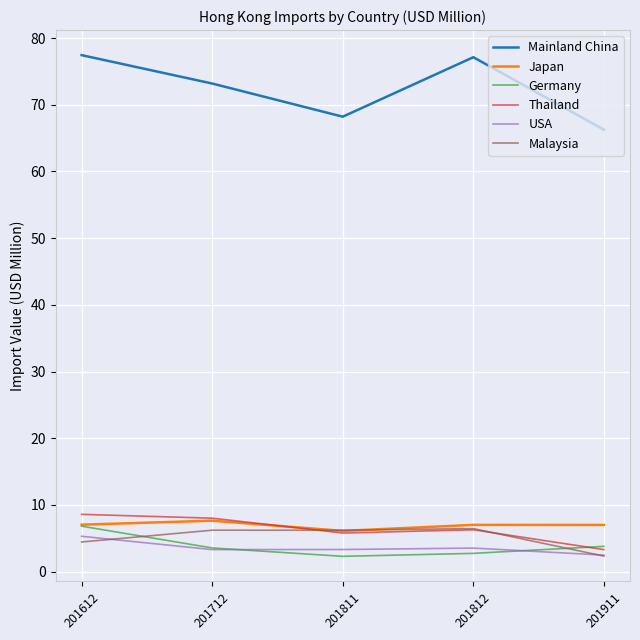

What is the minimum value for Japan?

6.1